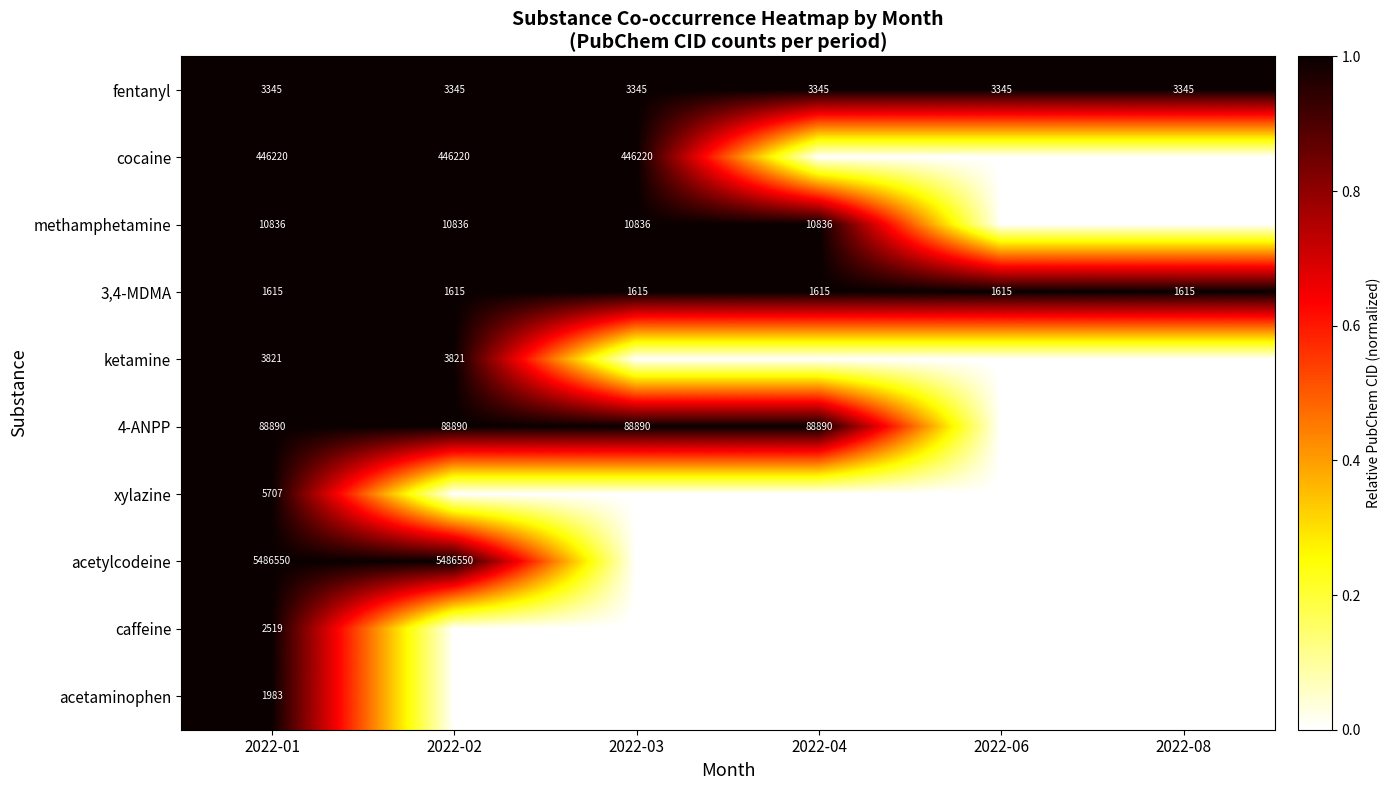

At which category does the chart reach its peak across all series?

2022-01